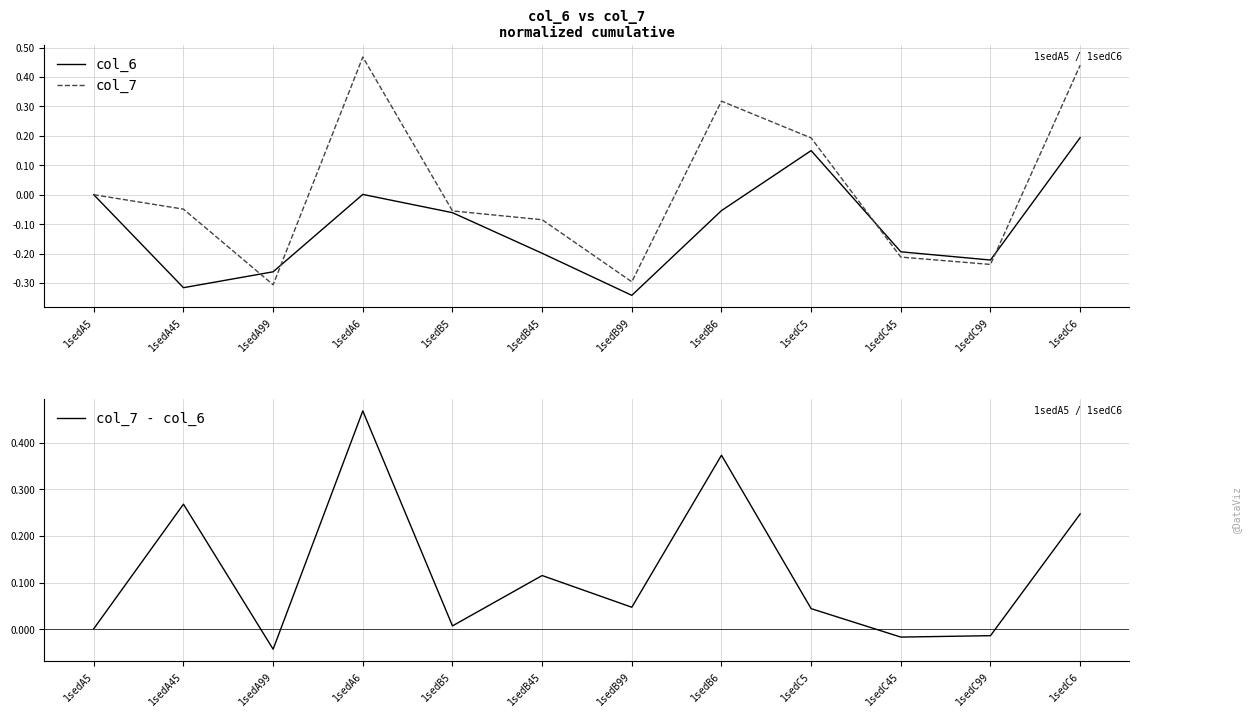

True or false: col_6 has more than 2 points higher than both neighbors.

False